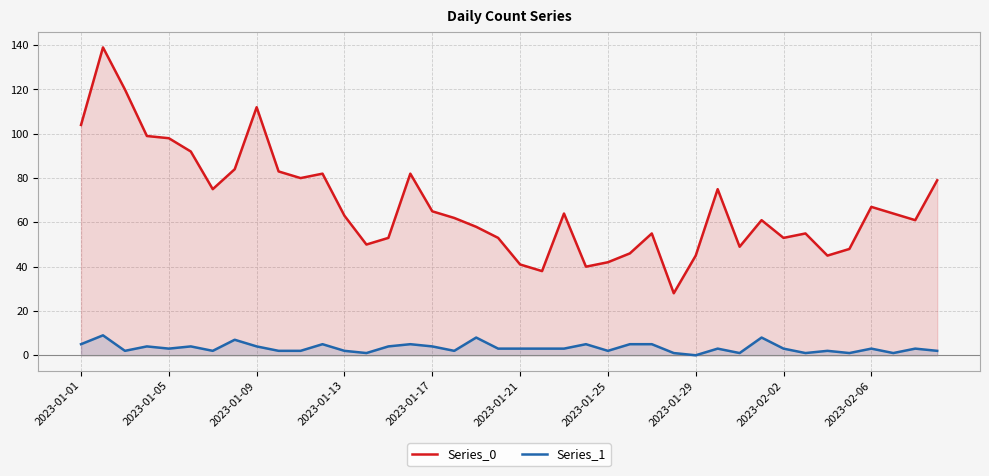

Does the chart display data point markers on the line(s)?

No